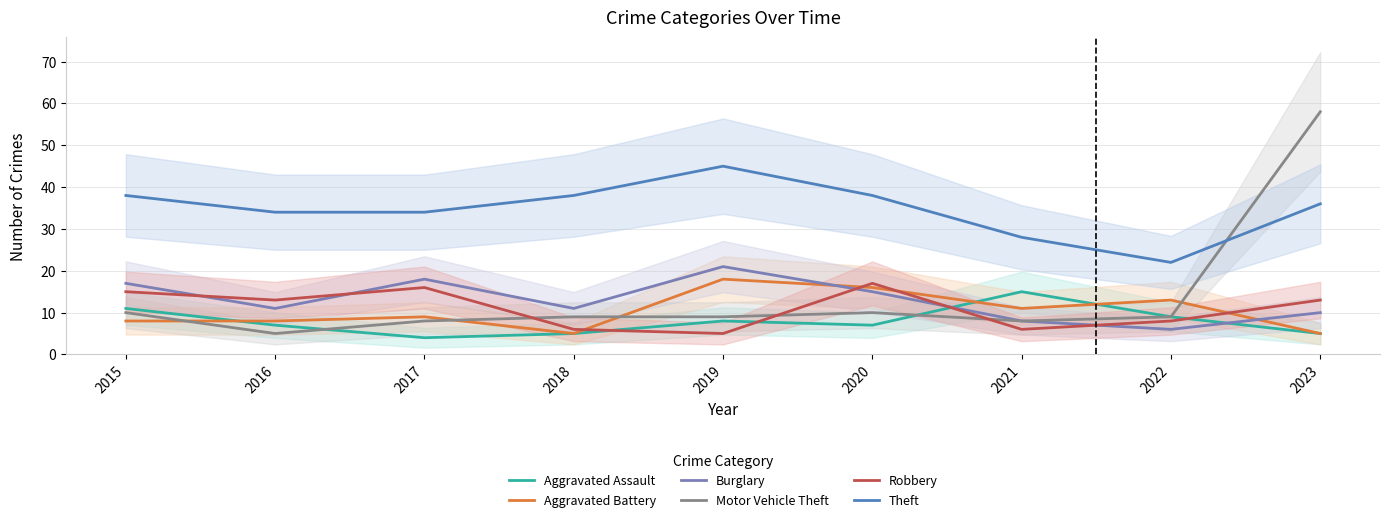

What is the highest value of the Theft series?

45